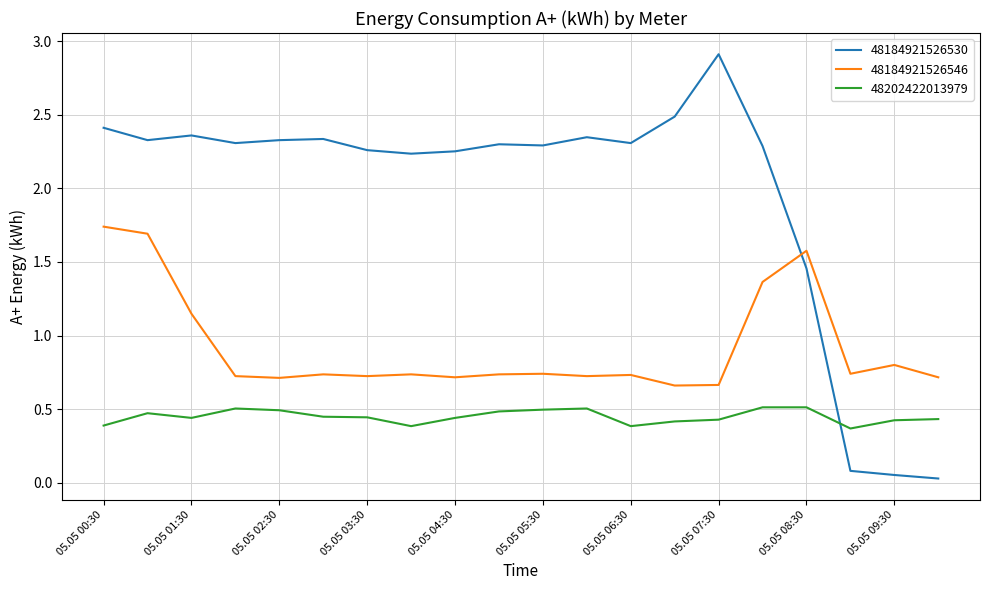

True or false: 48202422013979 and 48184921526546 intersect in this chart.

False